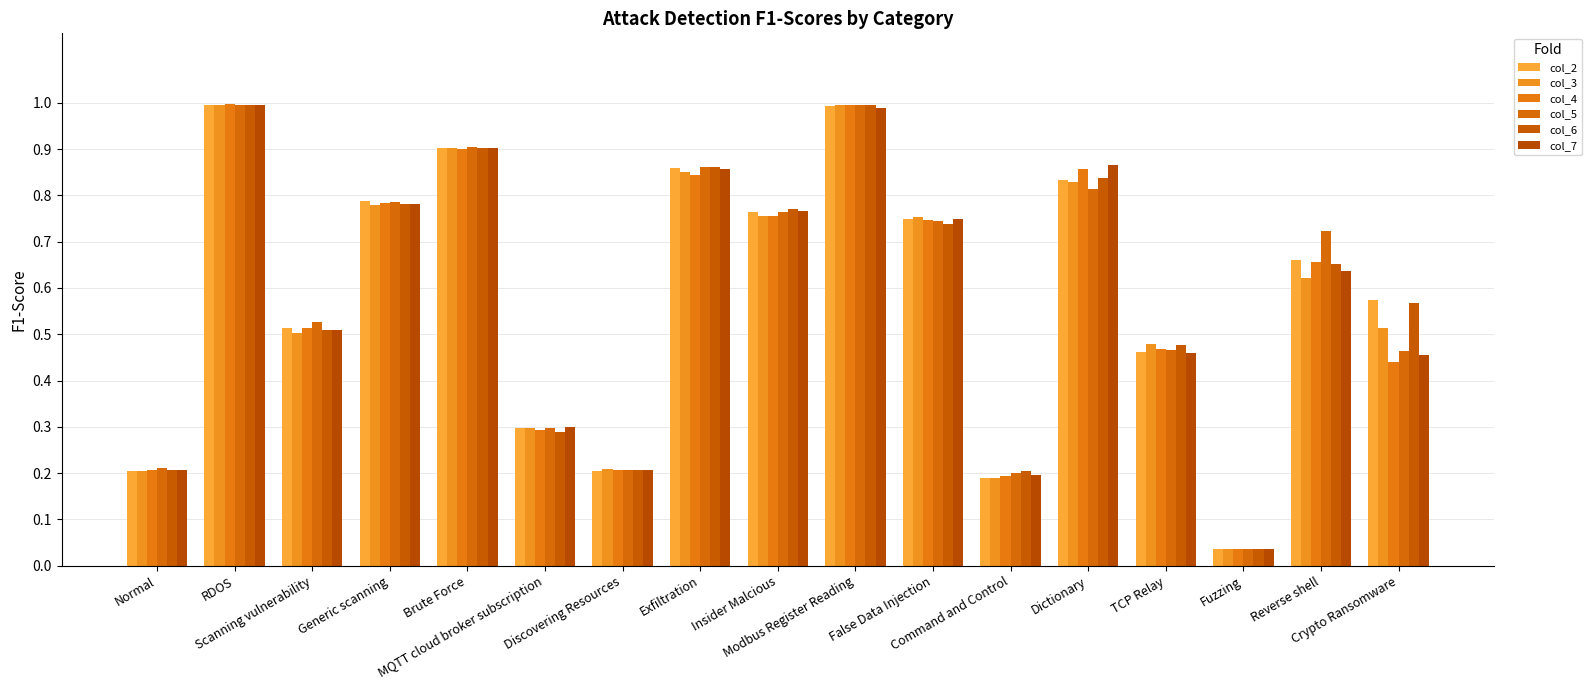

Are the bars horizontal?

No